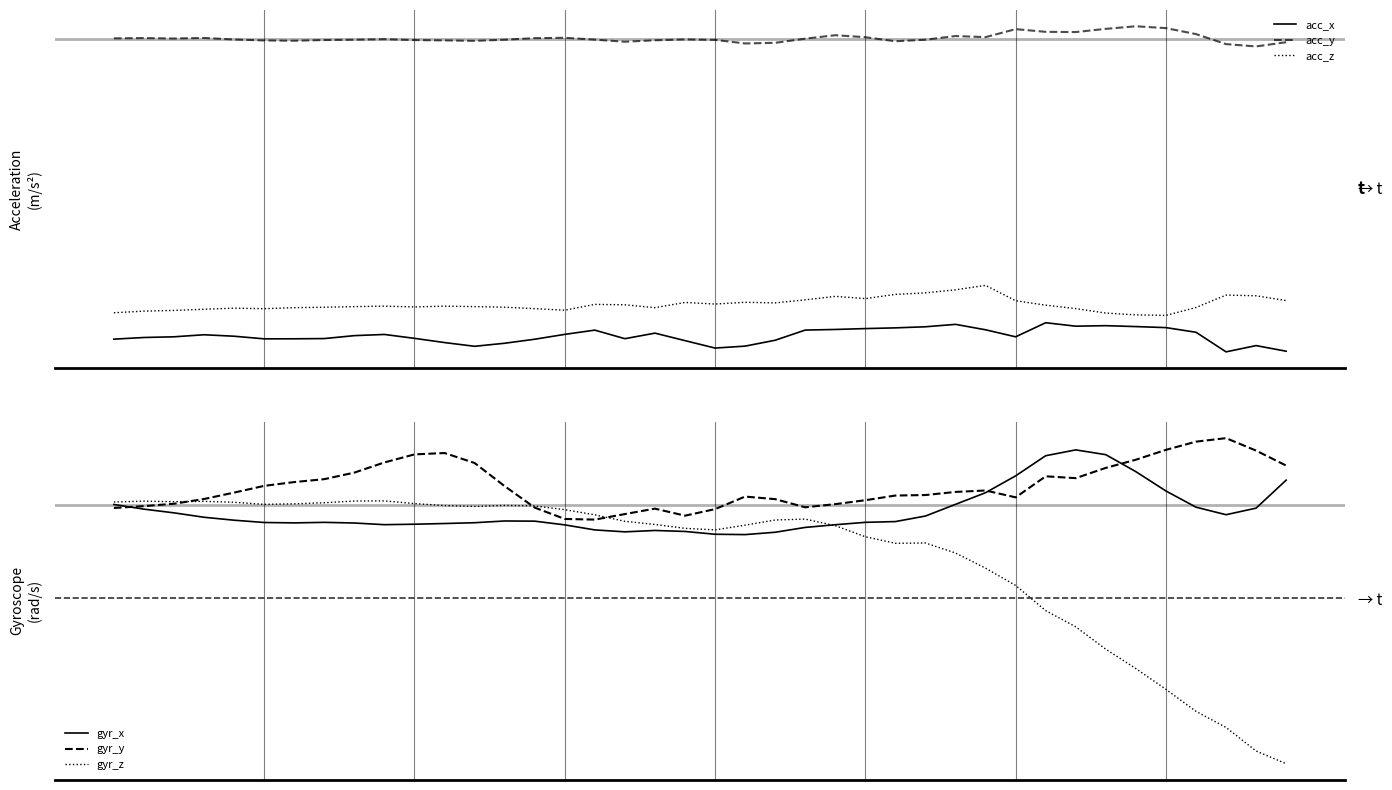

Which series has the largest total across all categories?

acc_y